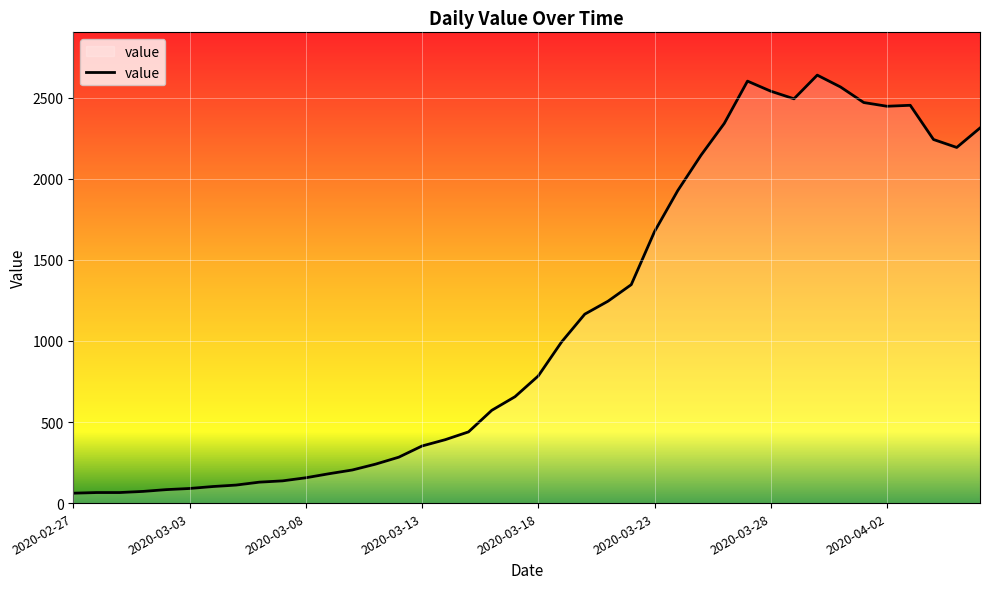

What is the greatest value displayed?

2639